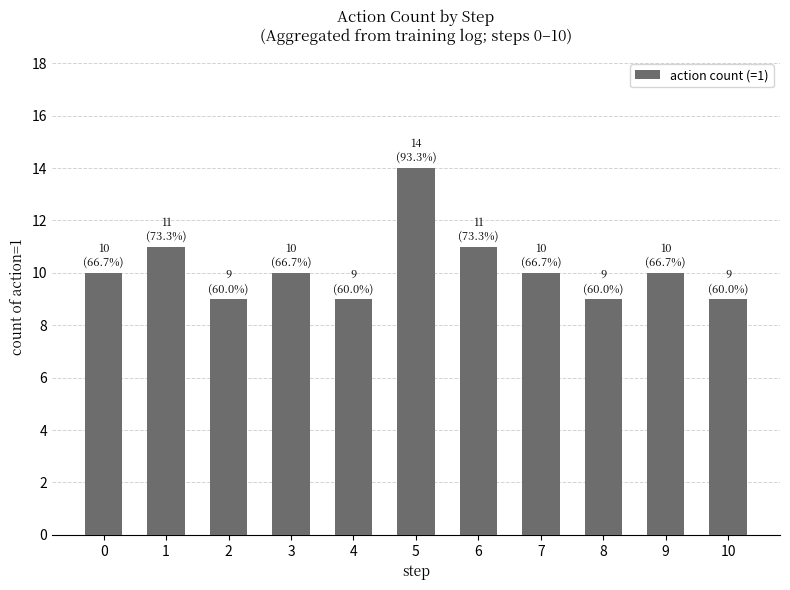

What is the ratio of the value at 5 to the value at 7?

1.4